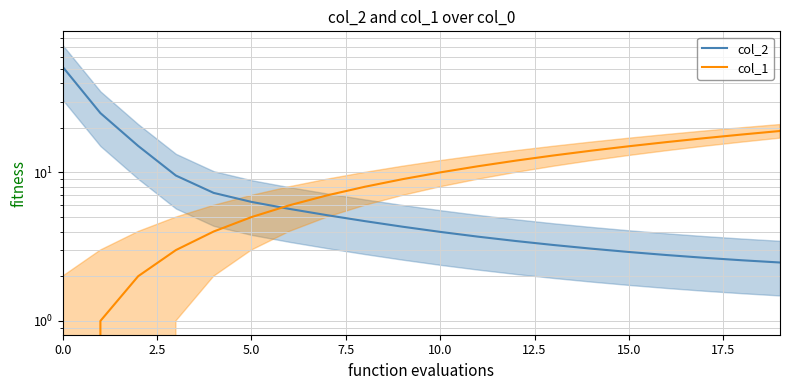

What position from the left is 10?

11